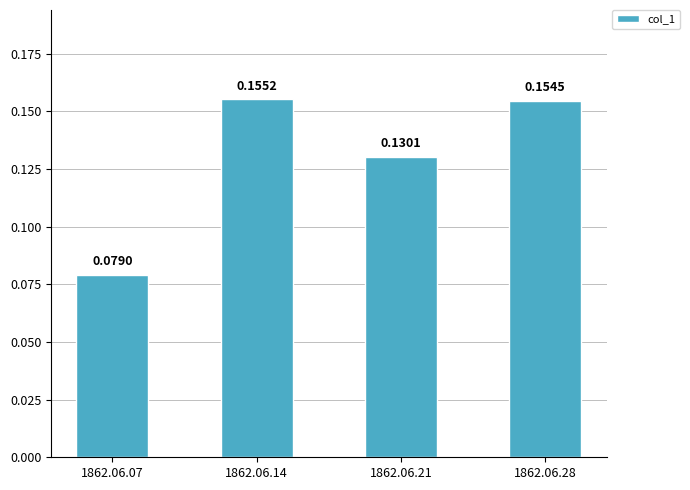

List the labels in order of value, smallest first.

1862.06.07, 1862.06.21, 1862.06.28, 1862.06.14